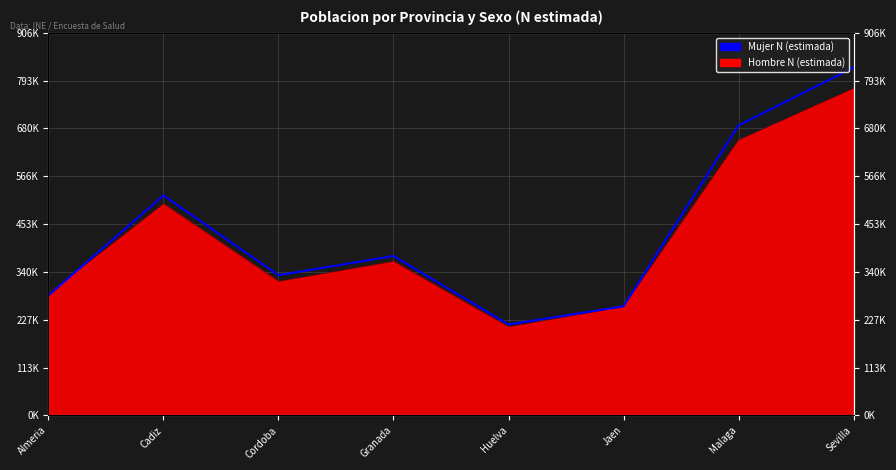

Is it true that the value at Huelva is 215350?

True